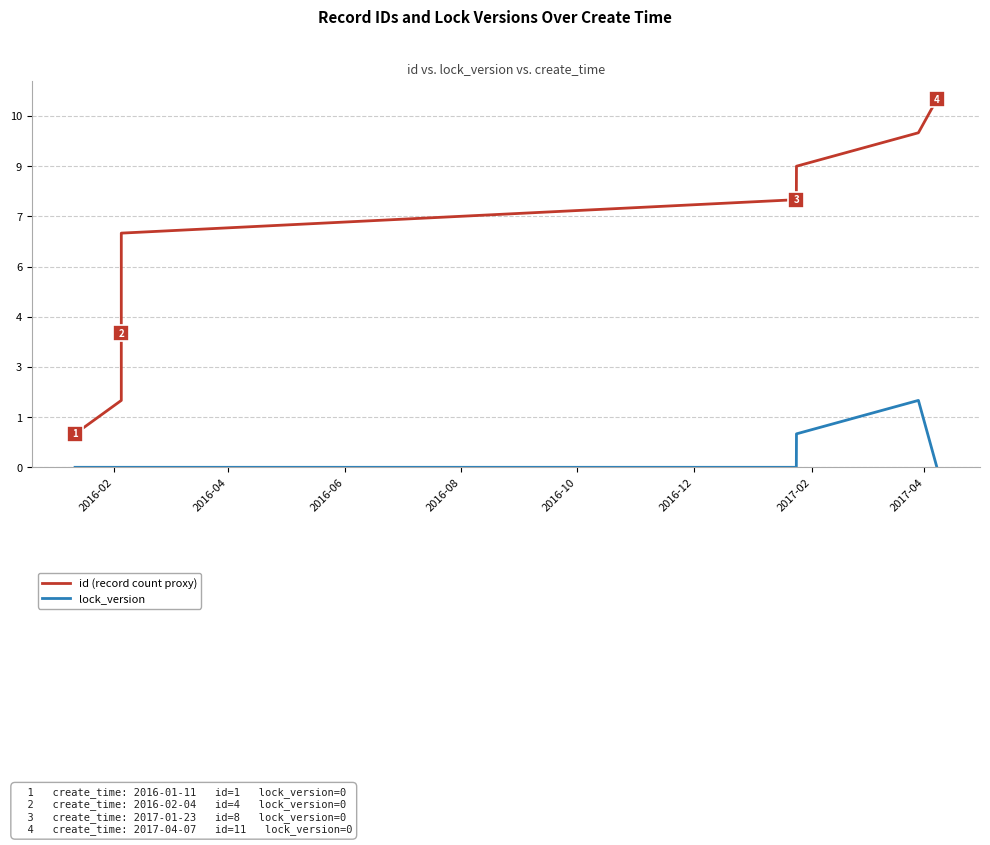

Is this an area chart (filled region under the line)?

No